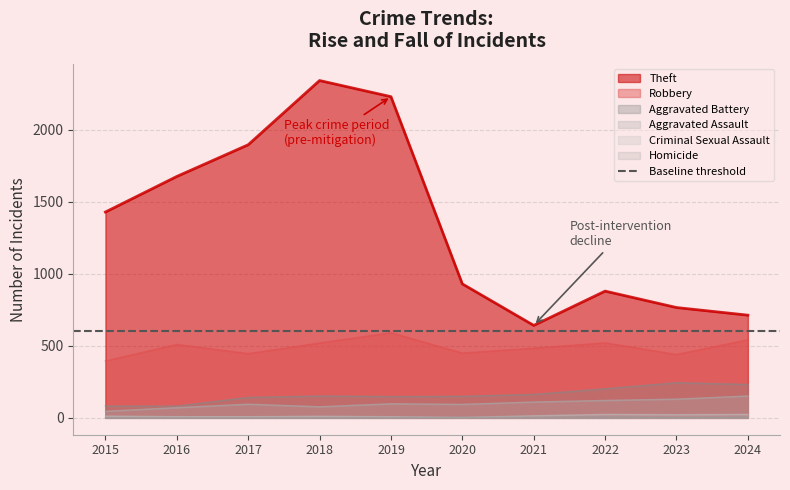

How many distinct data groups are displayed?

6